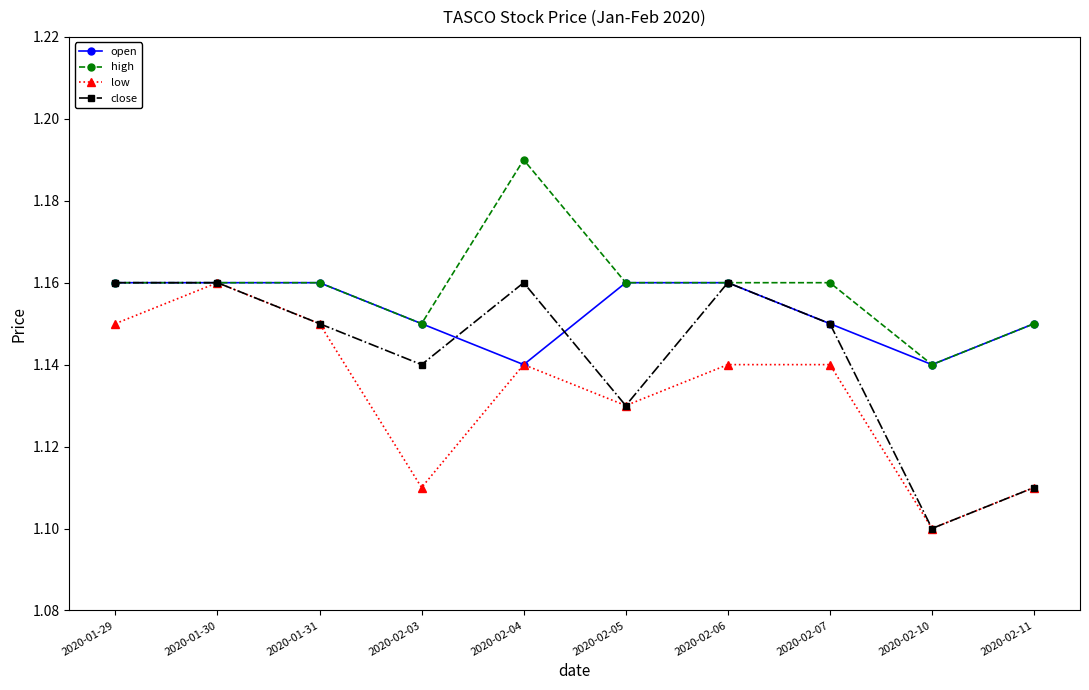

Count the number of categories in the chart.

10